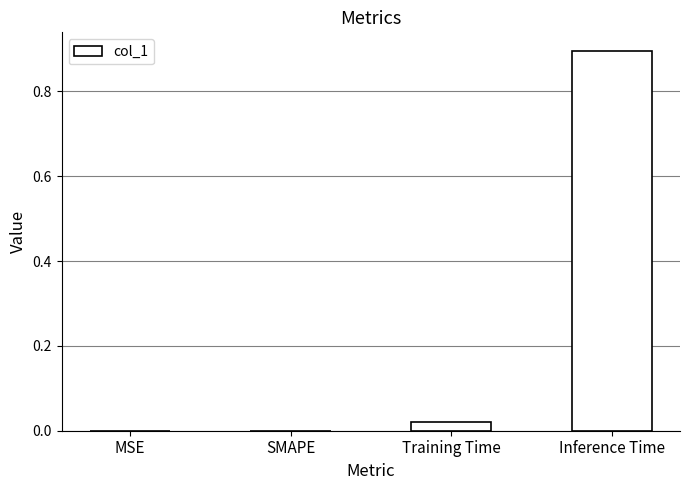

True or false: the data shows 0.0 at SMAPE.

True